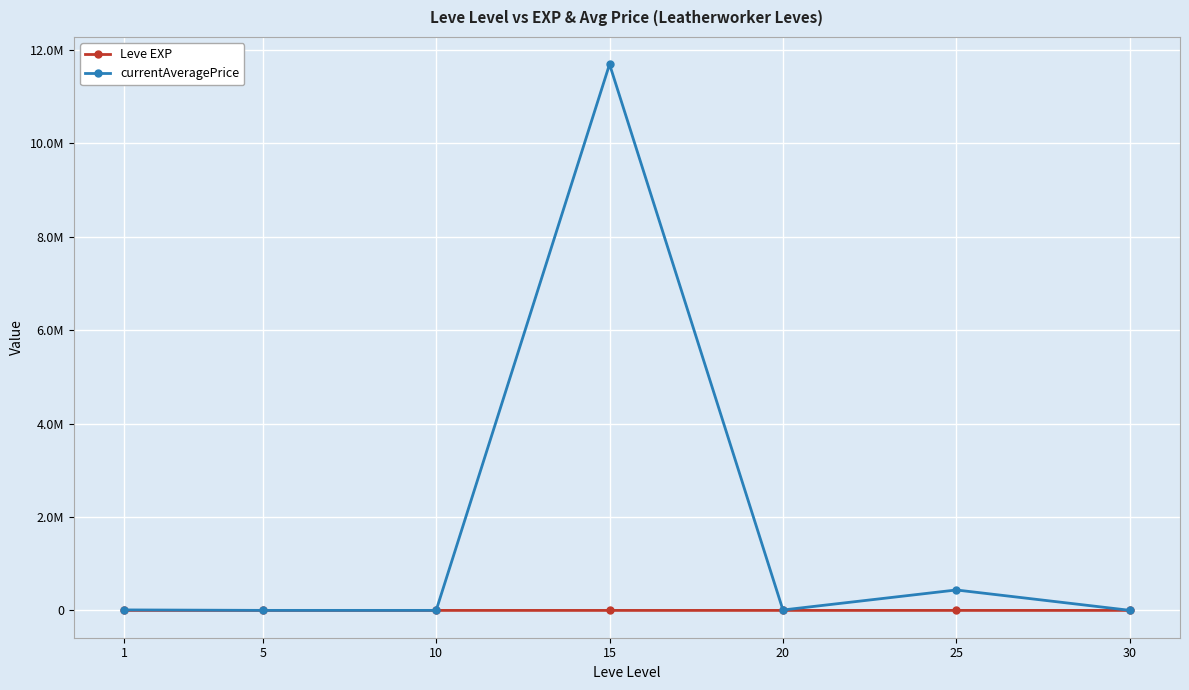

What are all the series names shown in the legend?

Leve EXP, currentAveragePrice